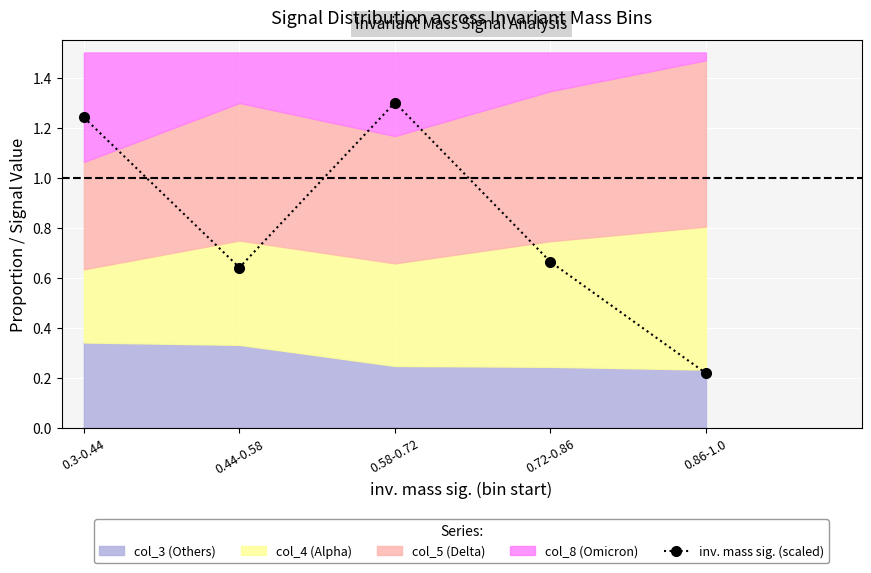

Where is the first local maximum?

0.58-0.72